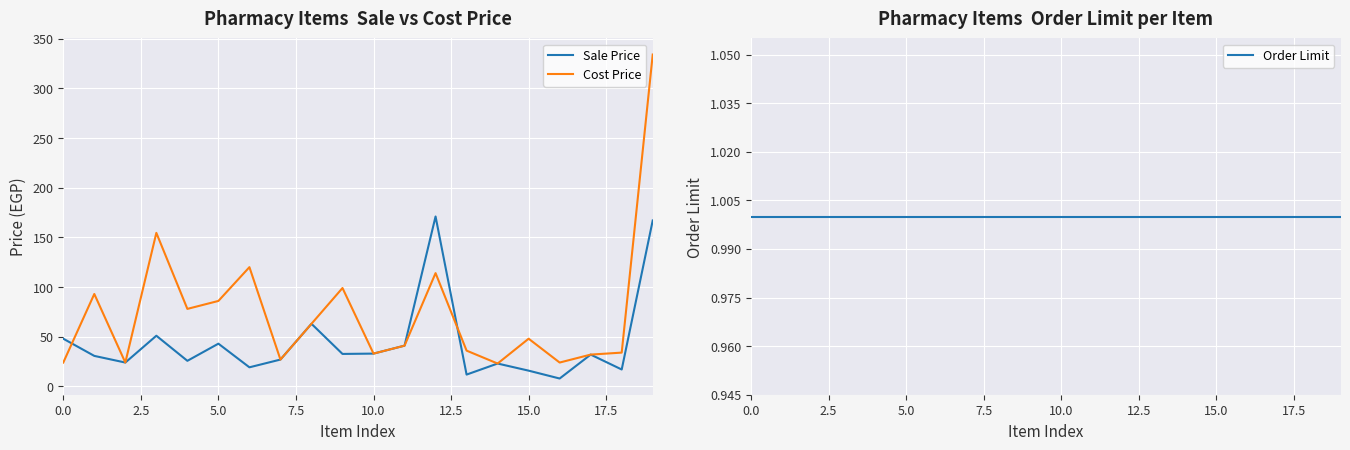

Reading left to right, what are all the values shown in this chart?

Sale Price: 48.0	30.7	24.0	51.0	25.7	43.0	19.2	27.0	63.0	32.7	33.0	41.0	171.0	11.9	23.0	15.8	7.9	32.0	17.0	167.0
Cost Price: 24.0	93.0	24.0	154.5	78.0	86.0	120.0	27.0	63.0	99.0	33.0	41.0	114.0	36.0	23.0	48.0	24.0	32.0	34.0	334.0
Order Limit: 1.0	1.0	1.0	1.0	1.0	1.0	1.0	1.0	1.0	1.0	1.0	1.0	1.0	1.0	1.0	1.0	1.0	1.0	1.0	1.0